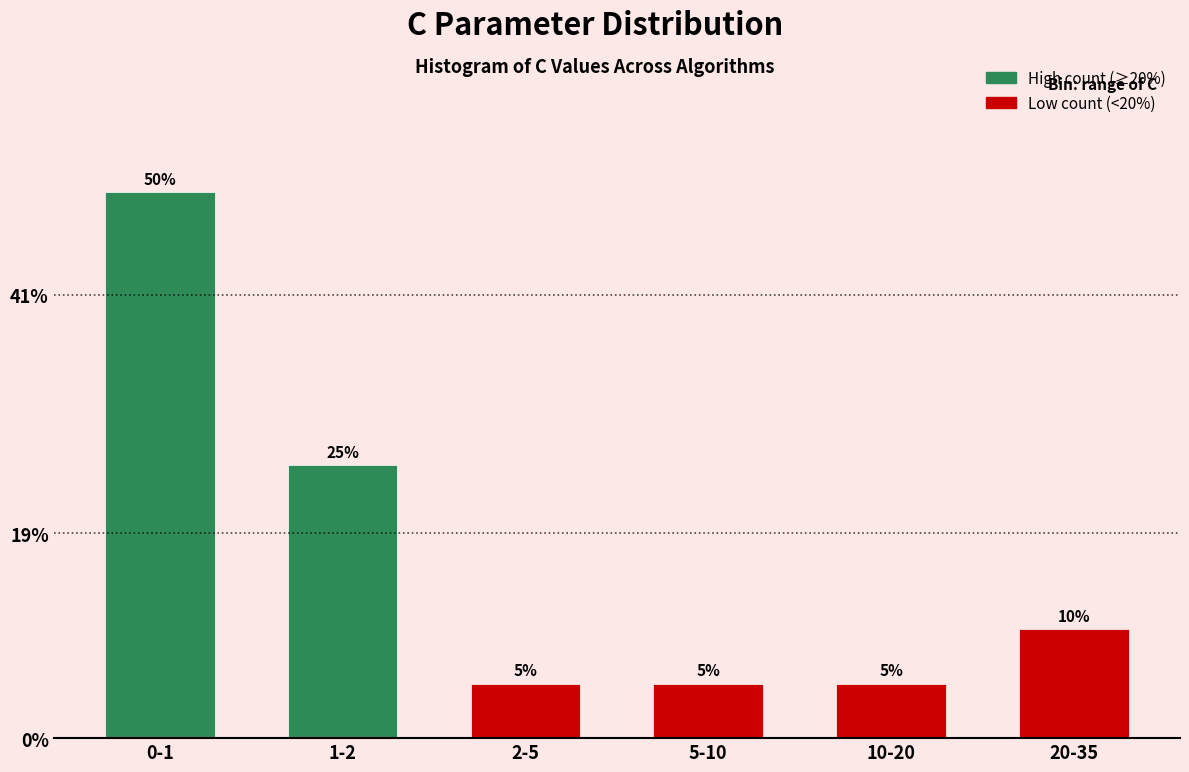

Reading right to left, list all the values displayed in this chart.

10	5	5	5	25	50